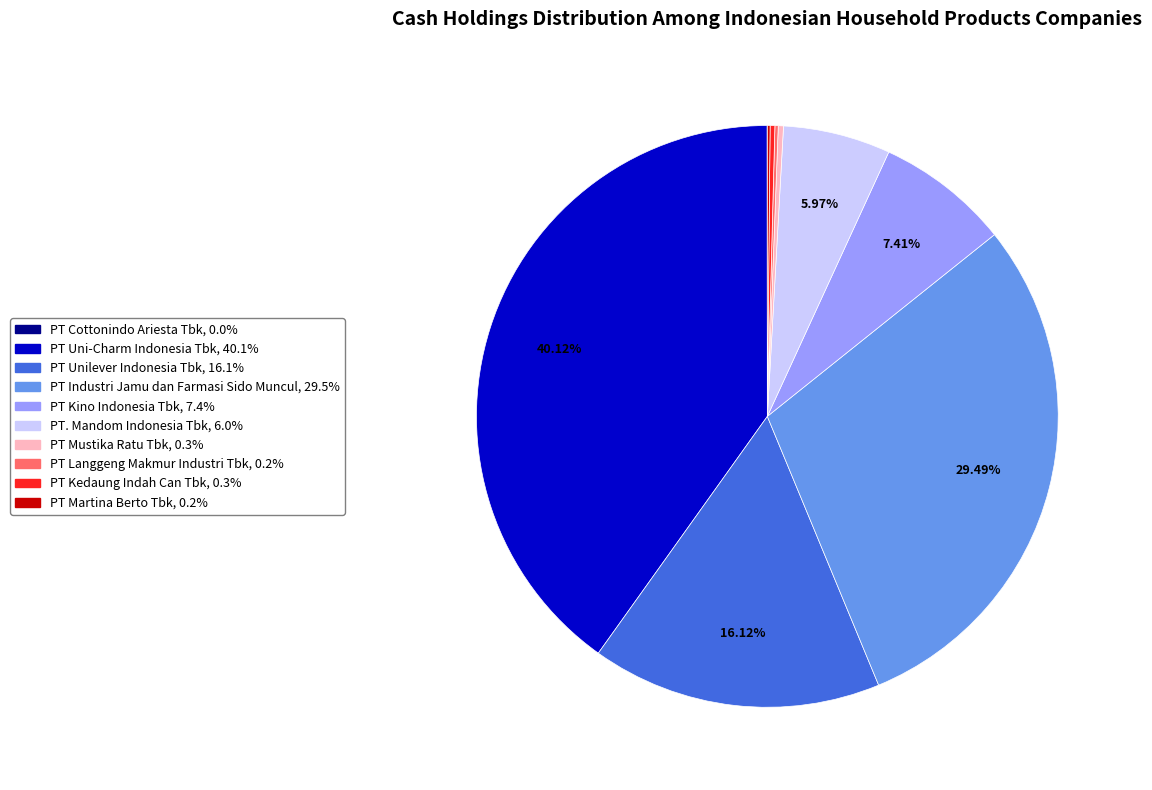

Is PT Kino Indonesia Tbk the majority of the pie?

No